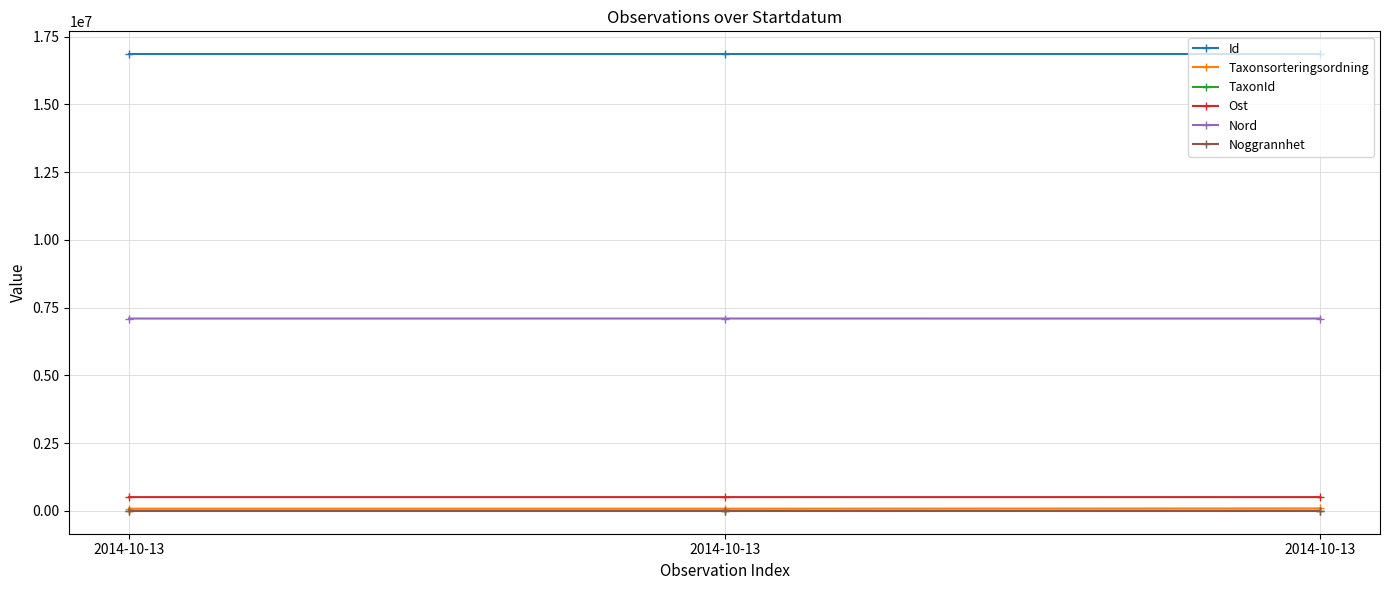

What are all the series names shown in the legend?

Id, Taxonsorteringsordning, TaxonId, Ost, Nord, Noggrannhet